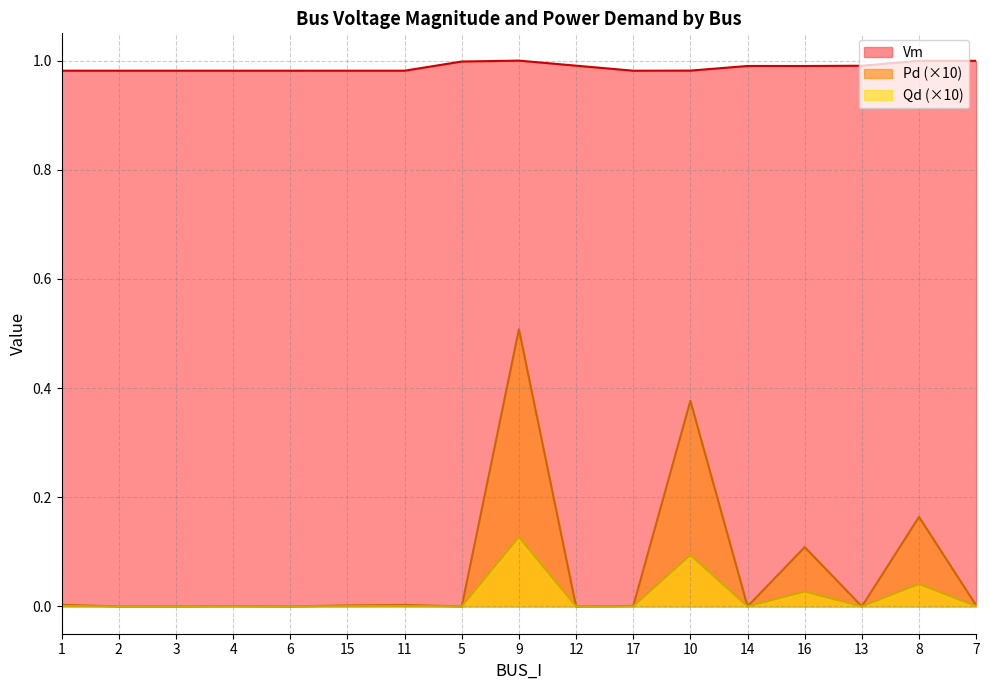

Does the chart display data point markers on the line(s)?

No